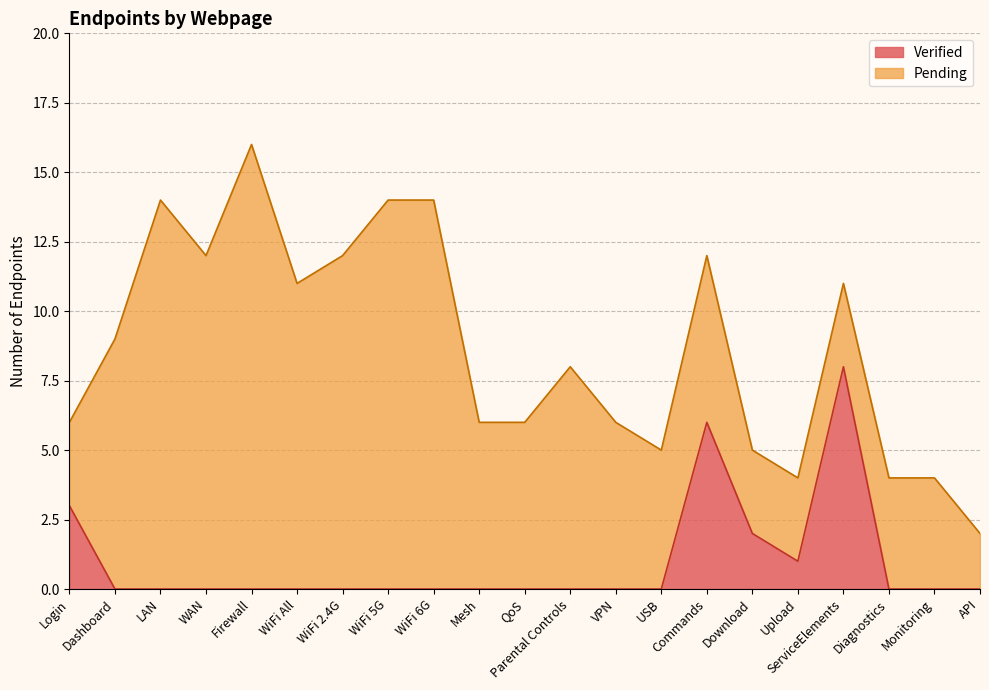

What value does the data have at Login?

3